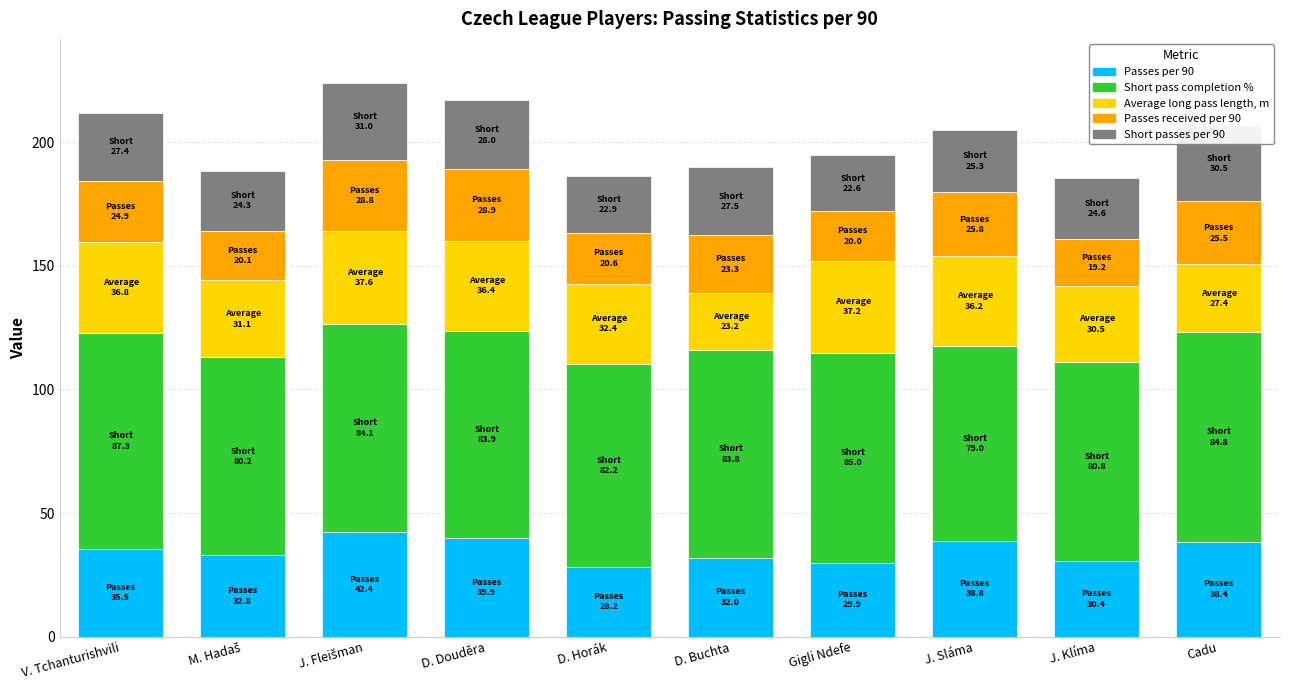

Is it true that Passes per 90 equals 9.2 at D. Horák?

False